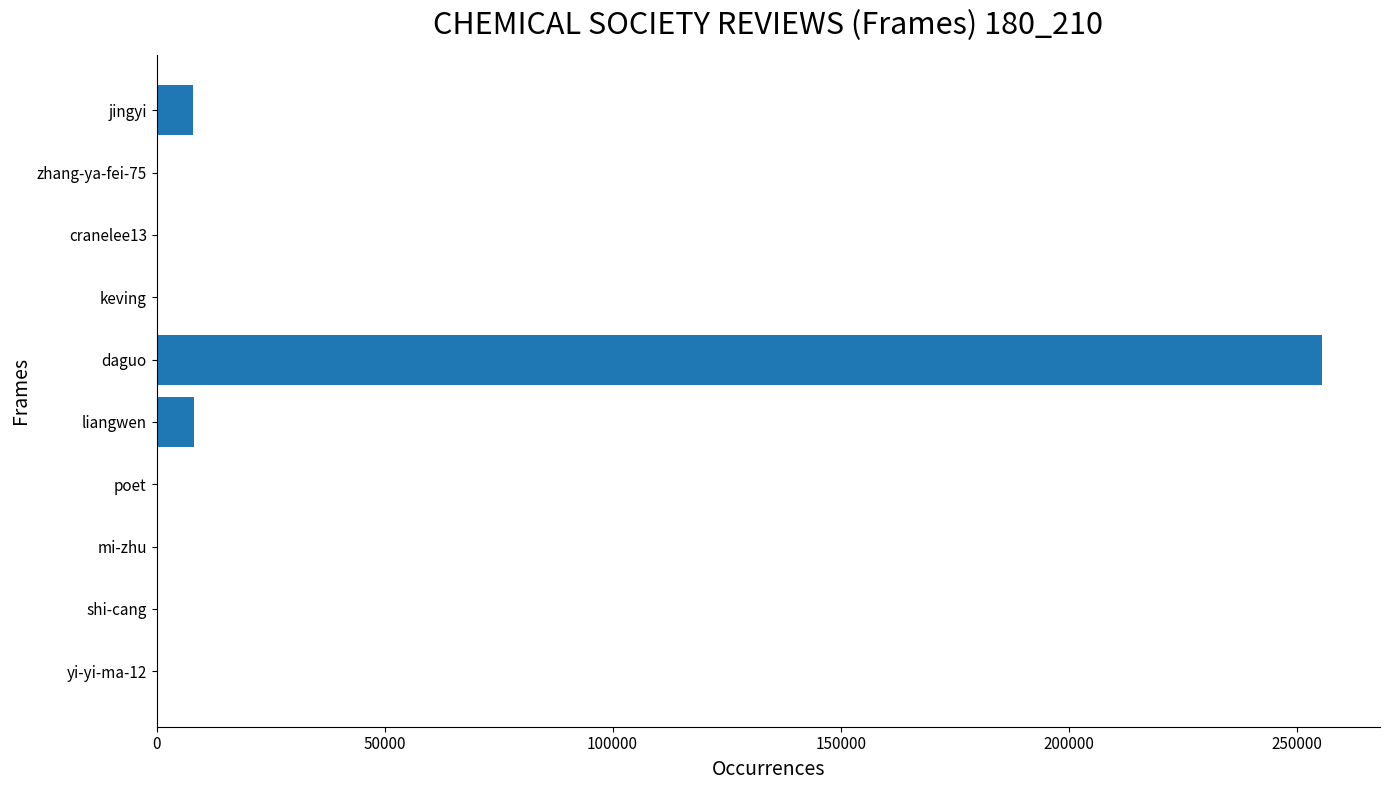

What is the sum of all values?

271967